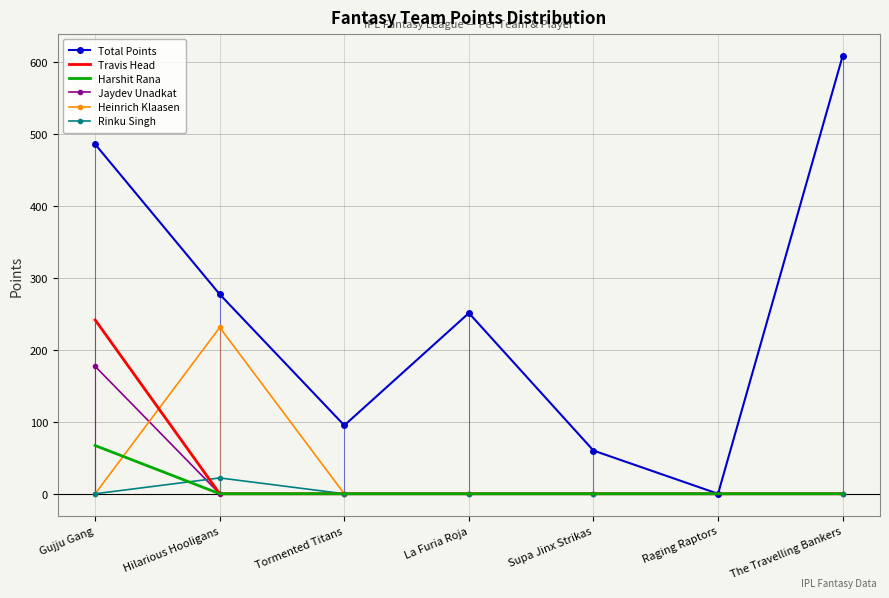

Where is the first local maximum for Rinku Singh?

Hilarious Hooligans